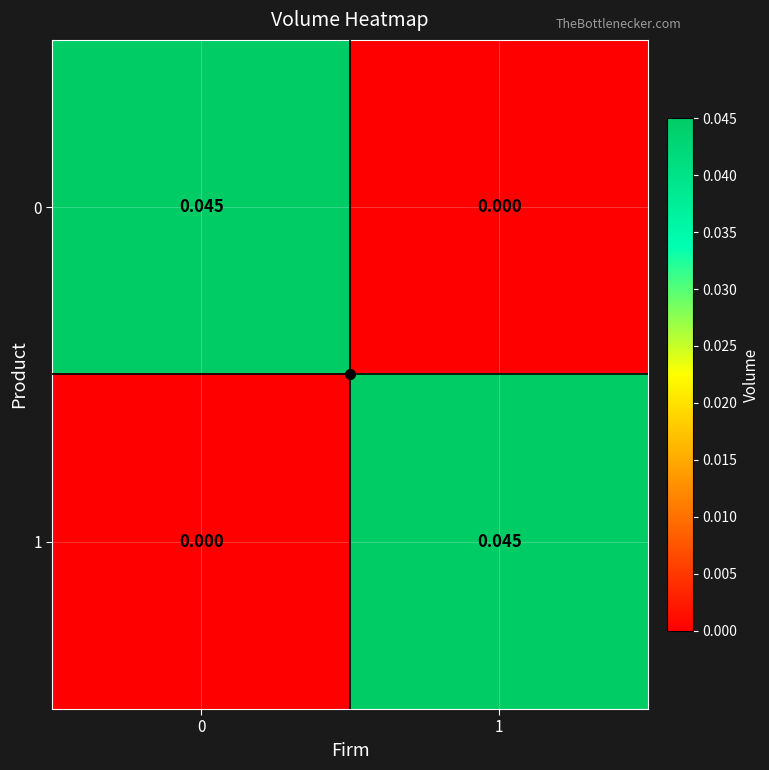

Is the value of 0 at 1 greater than the value of 1 at 1?

No